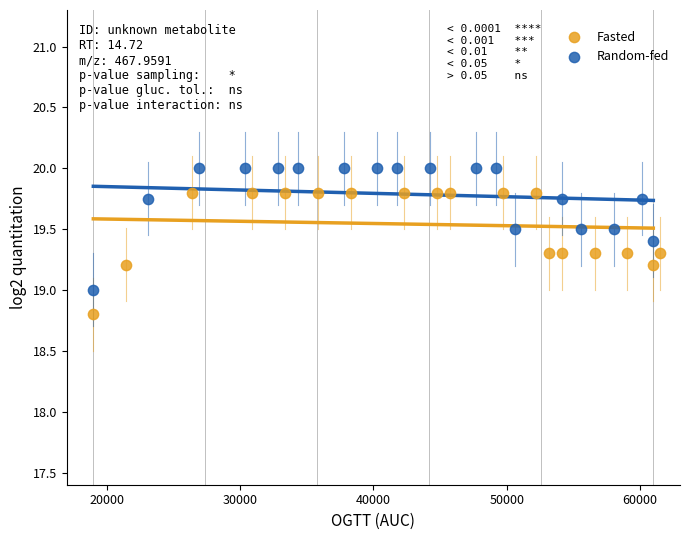

Which series reaches the minimum Y coordinate?

Fasted